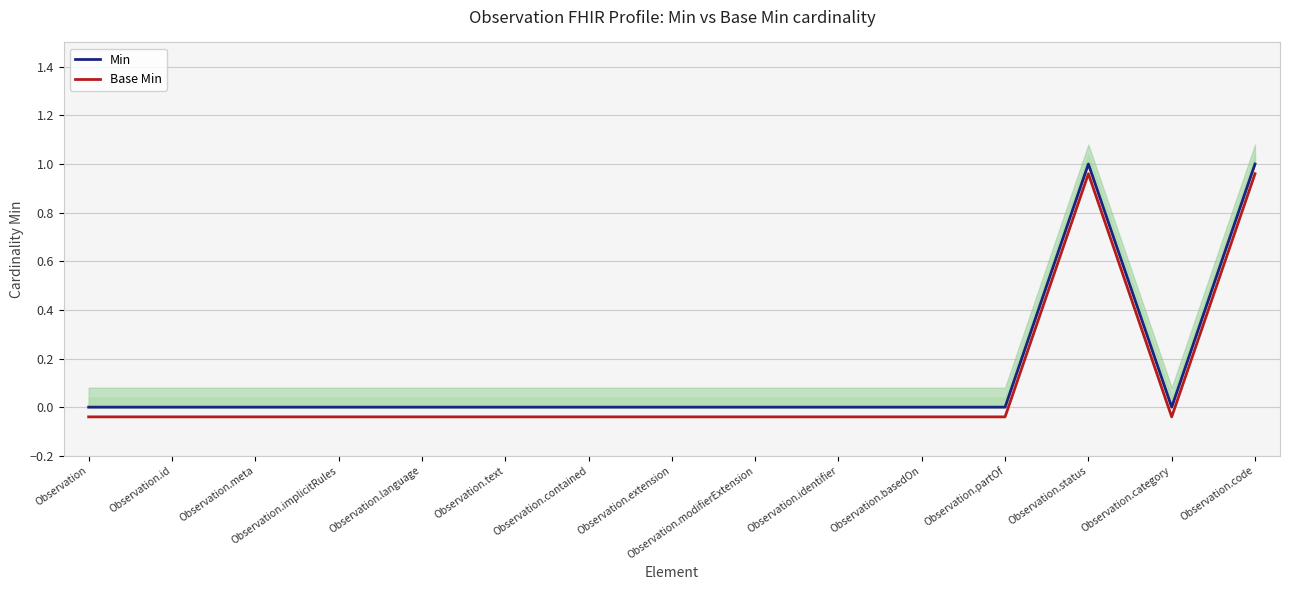

Is this an area chart (filled region under the line)?

No